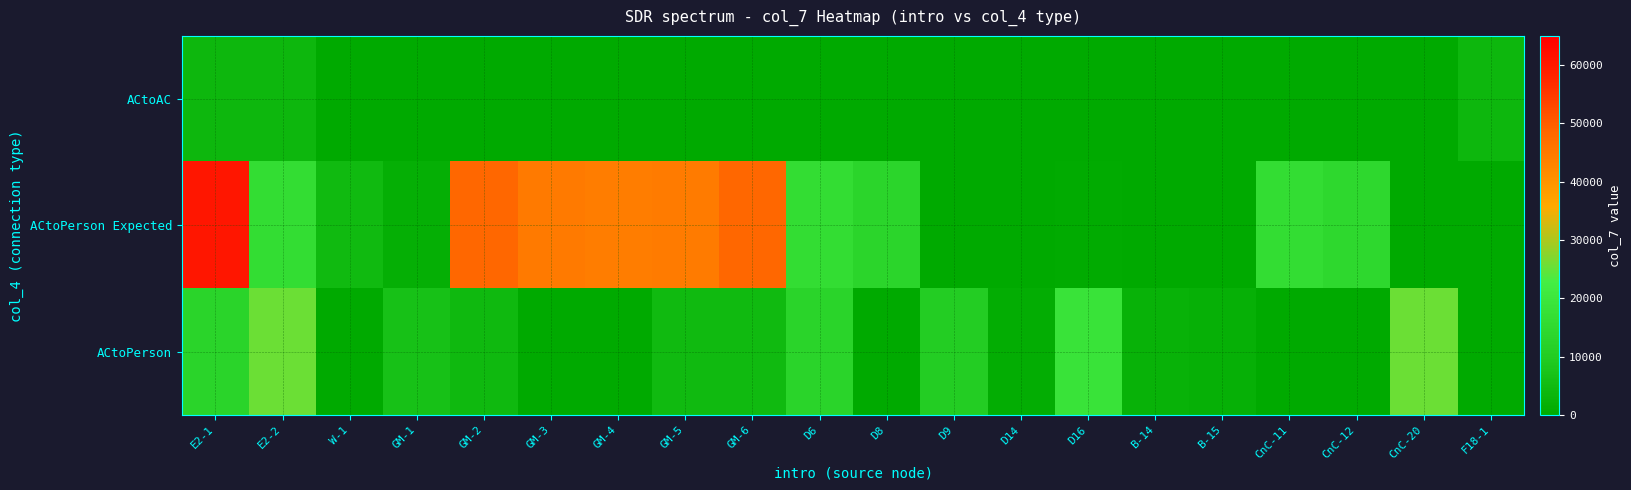

At which category is the sum across all series the highest?

E2-1